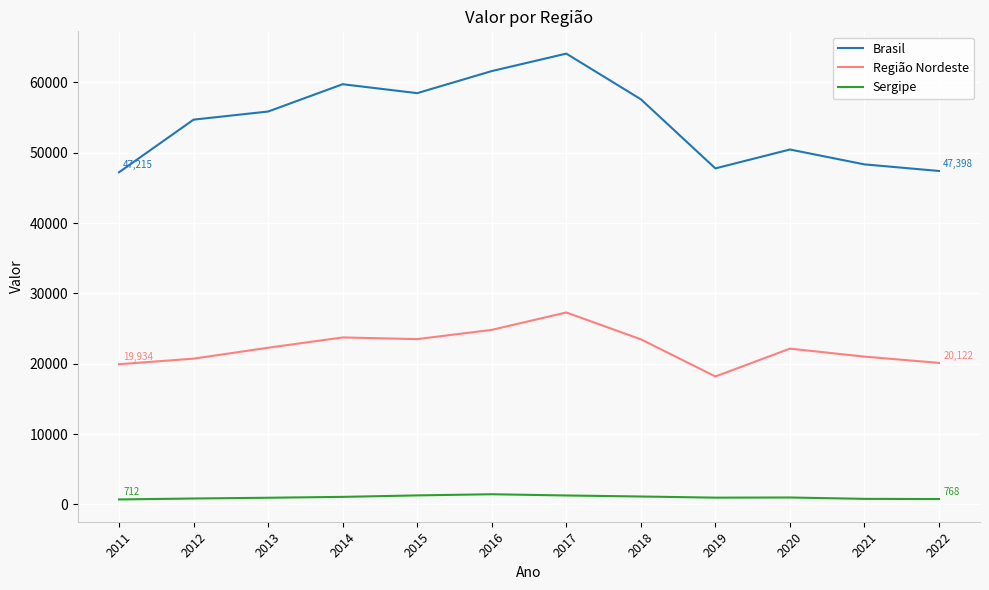

Which category has the lowest value in the Região Nordeste series?

2019